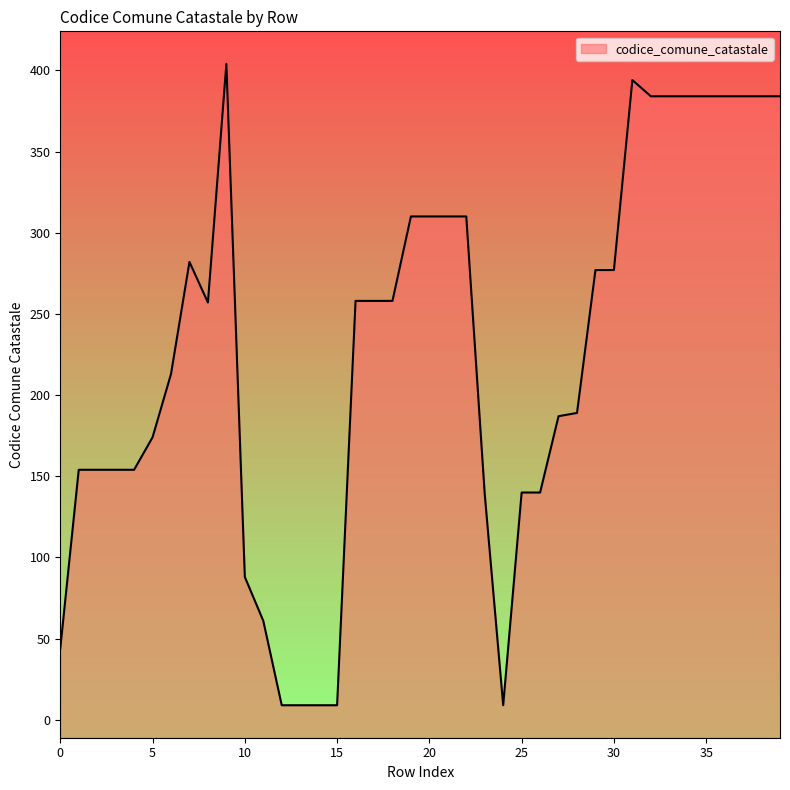

What is the difference between the second highest and second lowest values?

385